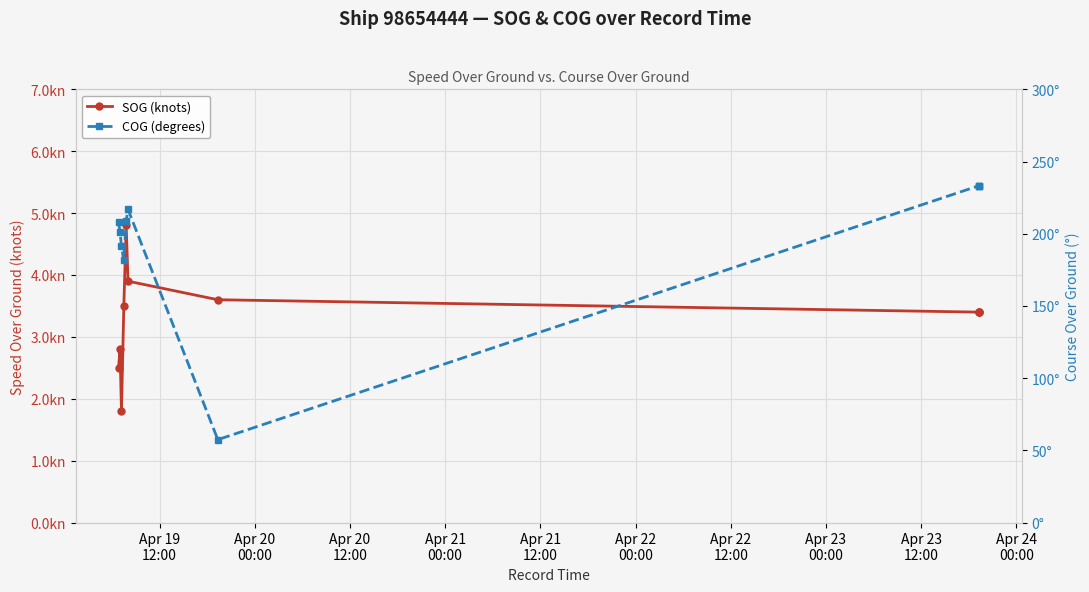

What is the maximum value for COG (degrees)?

233.2